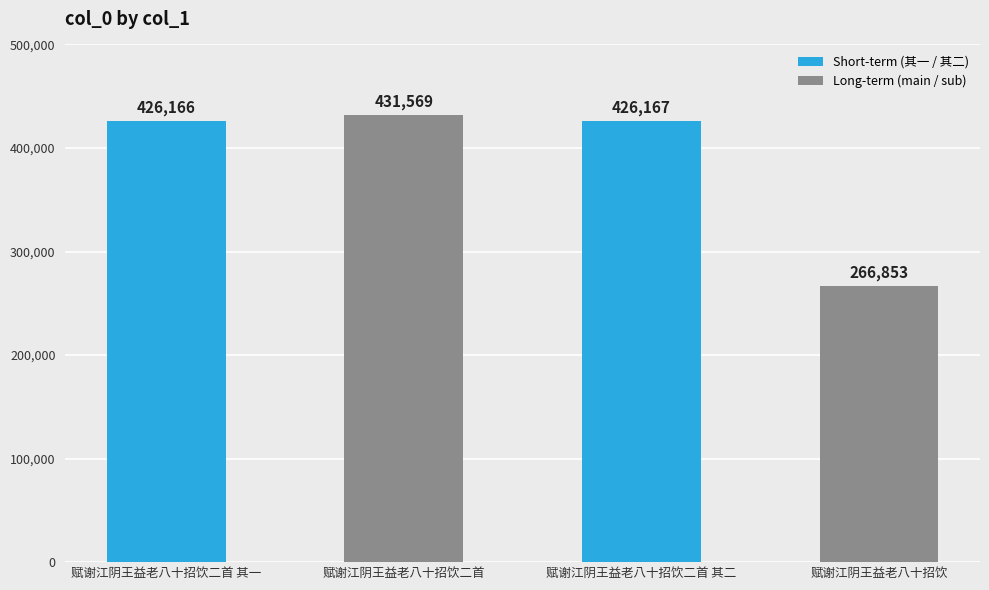

List the labels in order of value, largest first.

赋谢江阴王益老八十招饮二首, 赋谢江阴王益老八十招饮二首 其二, 赋谢江阴王益老八十招饮二首 其一, 赋谢江阴王益老八十招饮